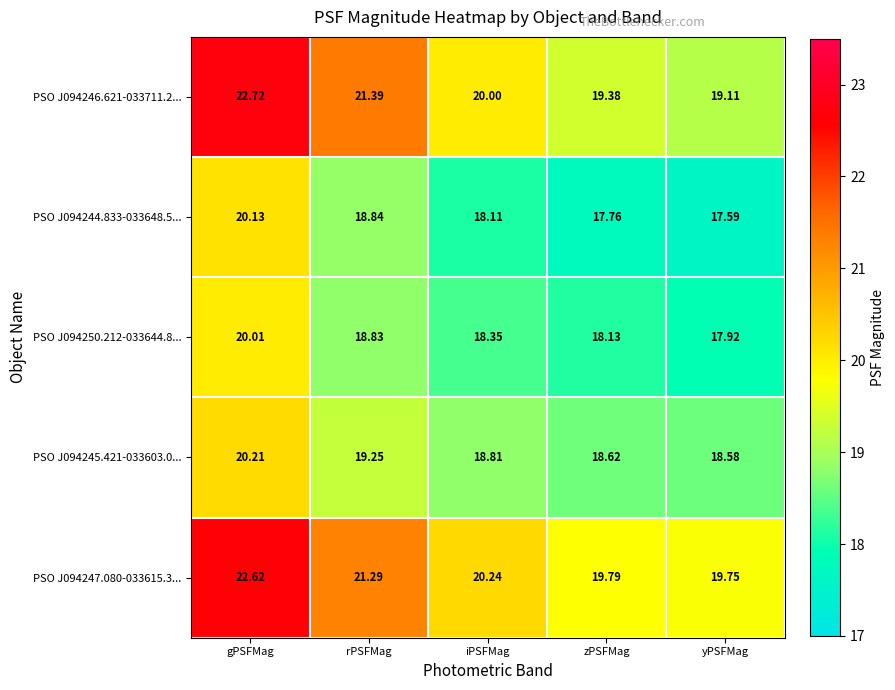

How many data points does each series have?

5